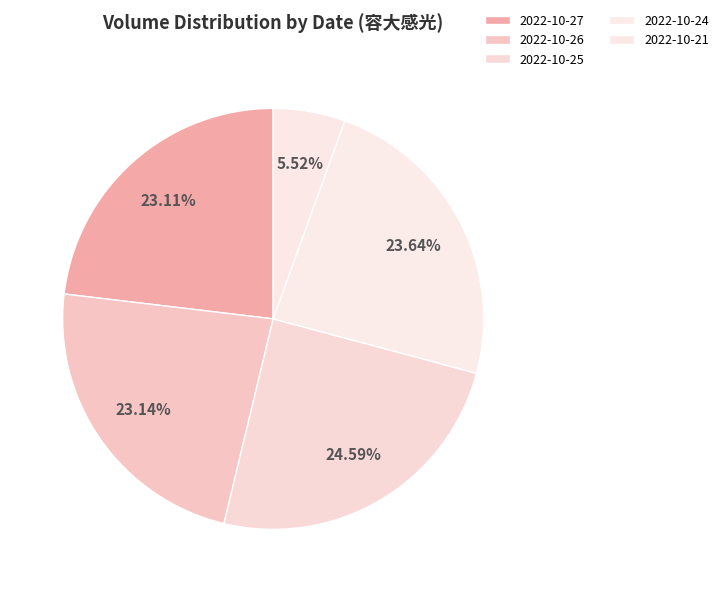

How many segments does this pie chart have?

5